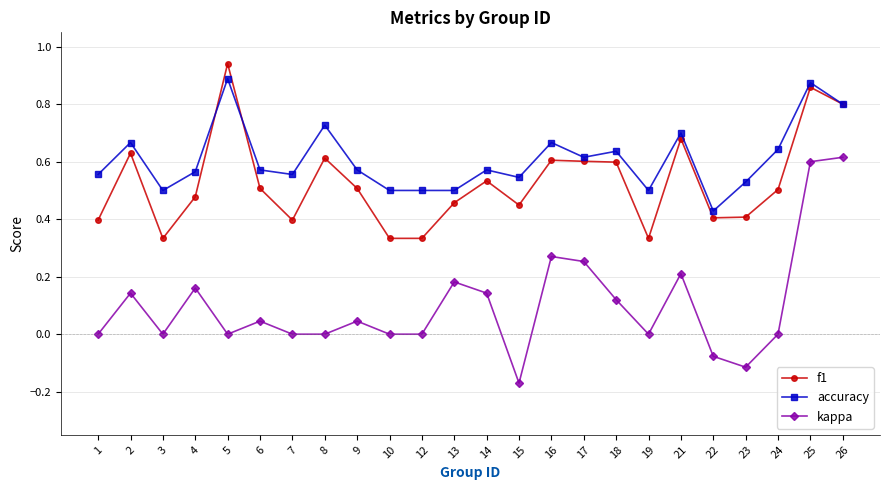

What is the total value across all series at 8?

1.3